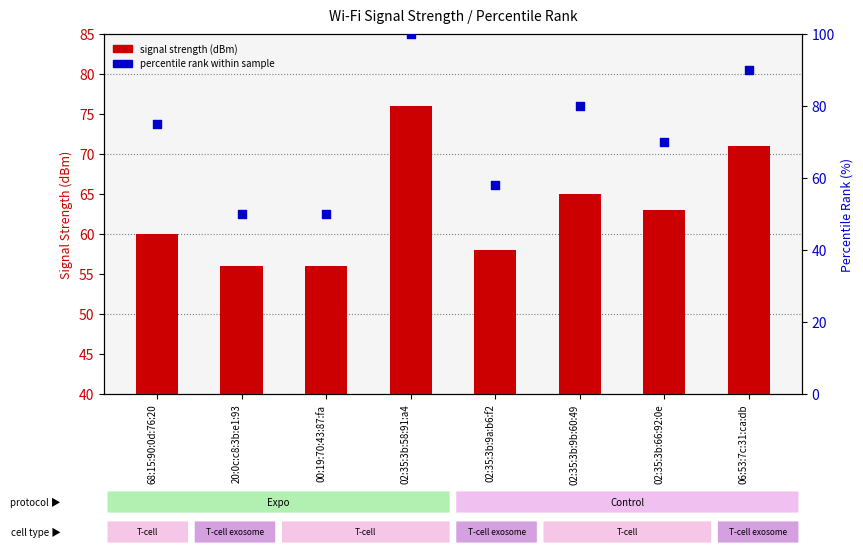

Which series contains the highest Y value?

Percentile rank